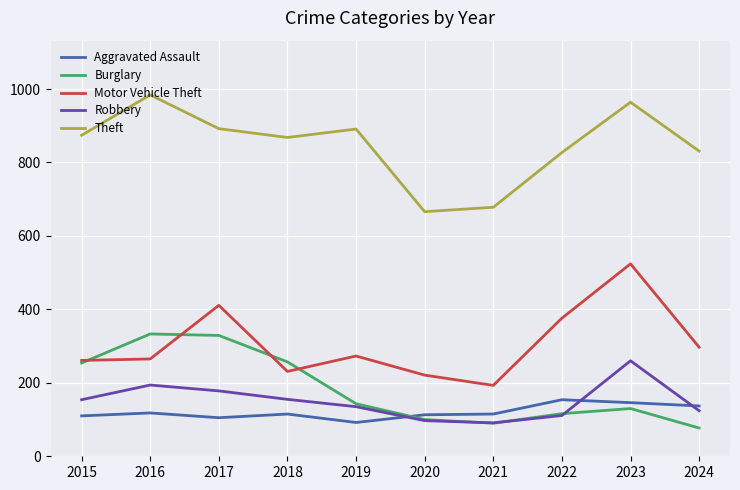

How many categories are shown in the chart?

10